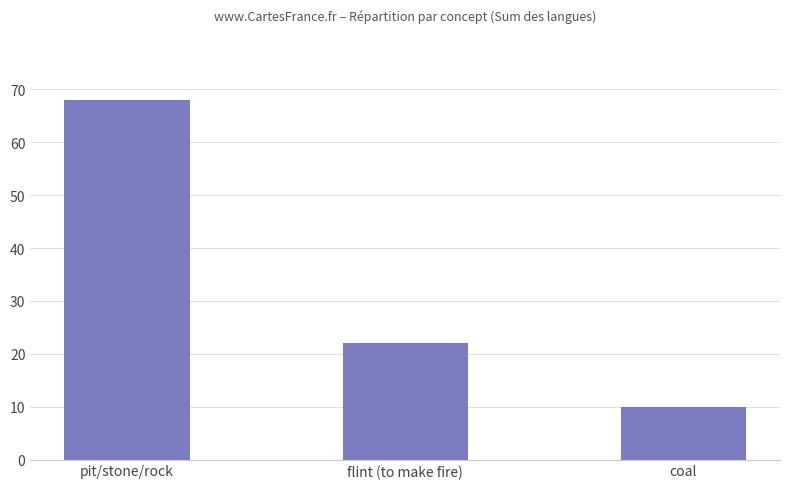

Where does the data first go above 22?

pit/stone/rock